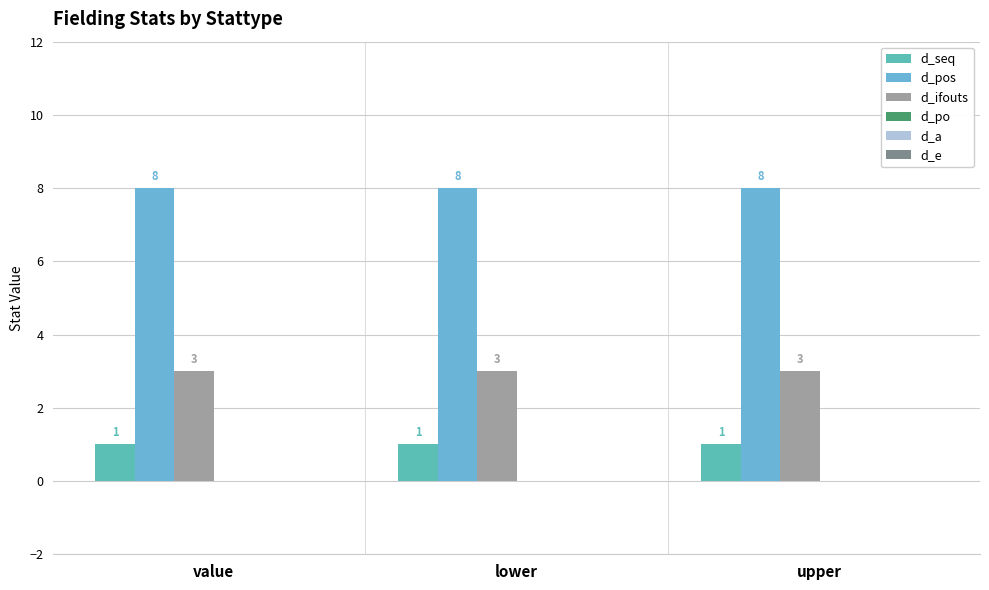

How many bars are there in each group?

3